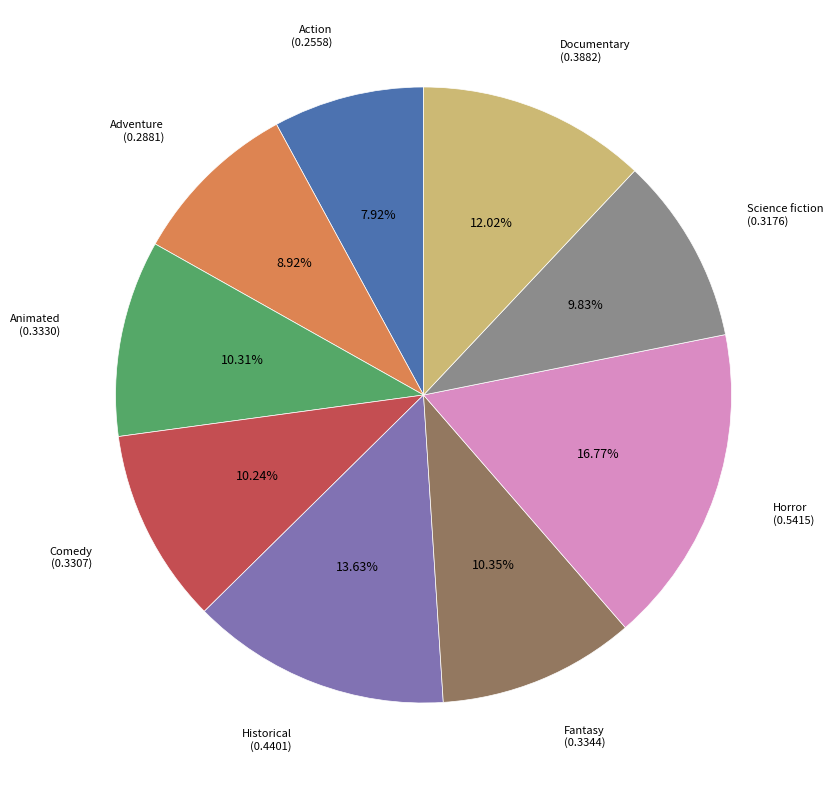

To the nearest percent, what is the difference between the Fantasy and Historical slice percentages?

3%